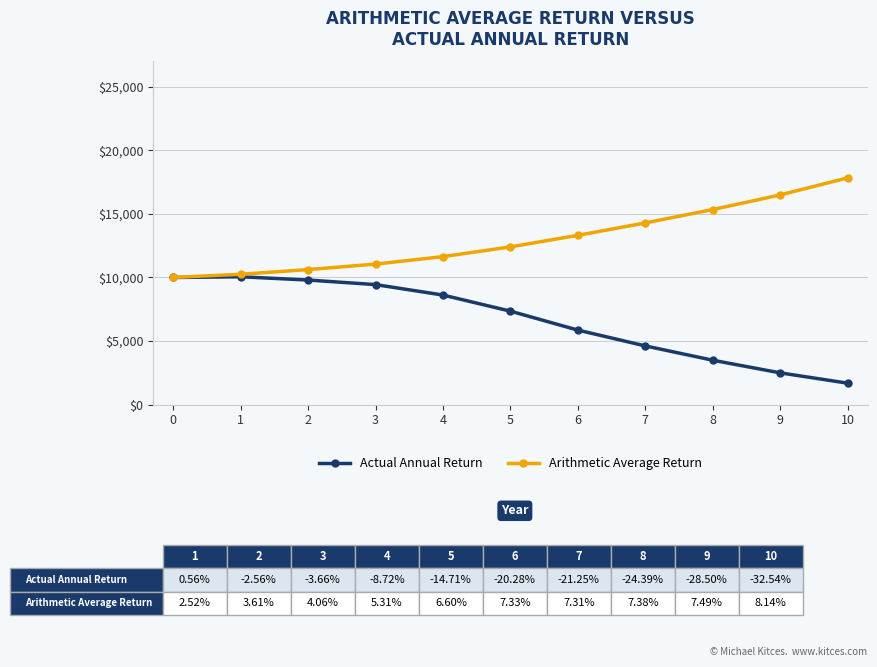

What is the highest value of the Actual Annual Return series?

10056.0